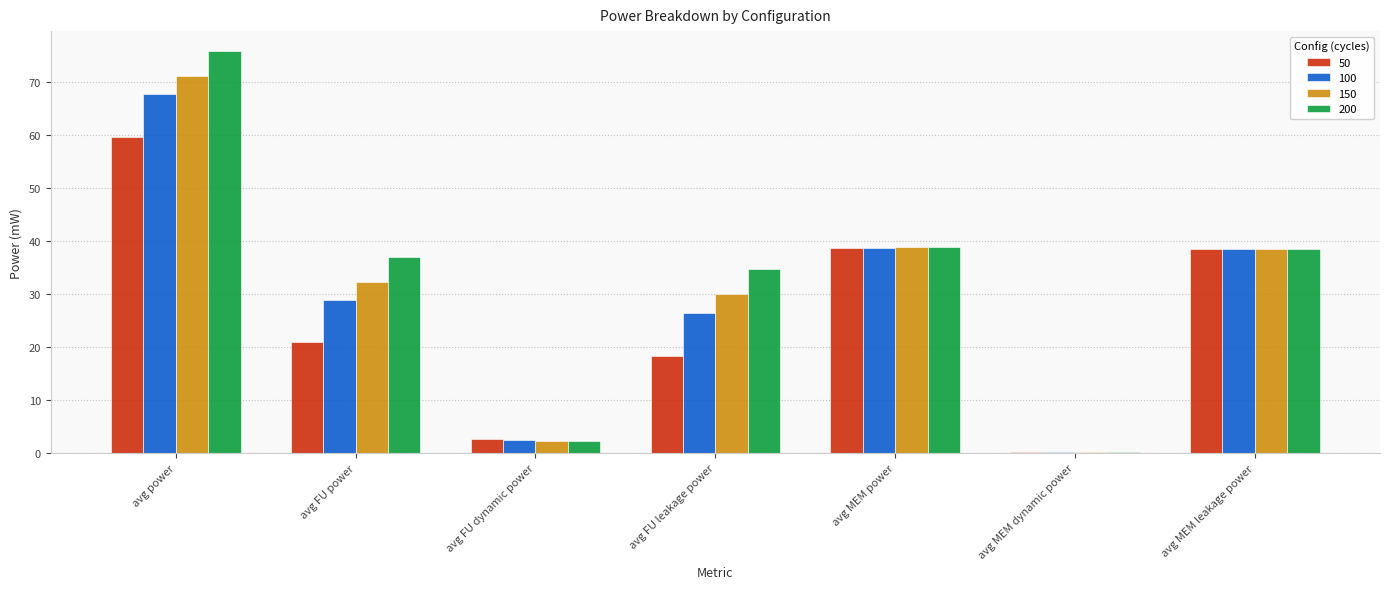

True or false: 50 has a value of 38.8 at avg MEM power.

True